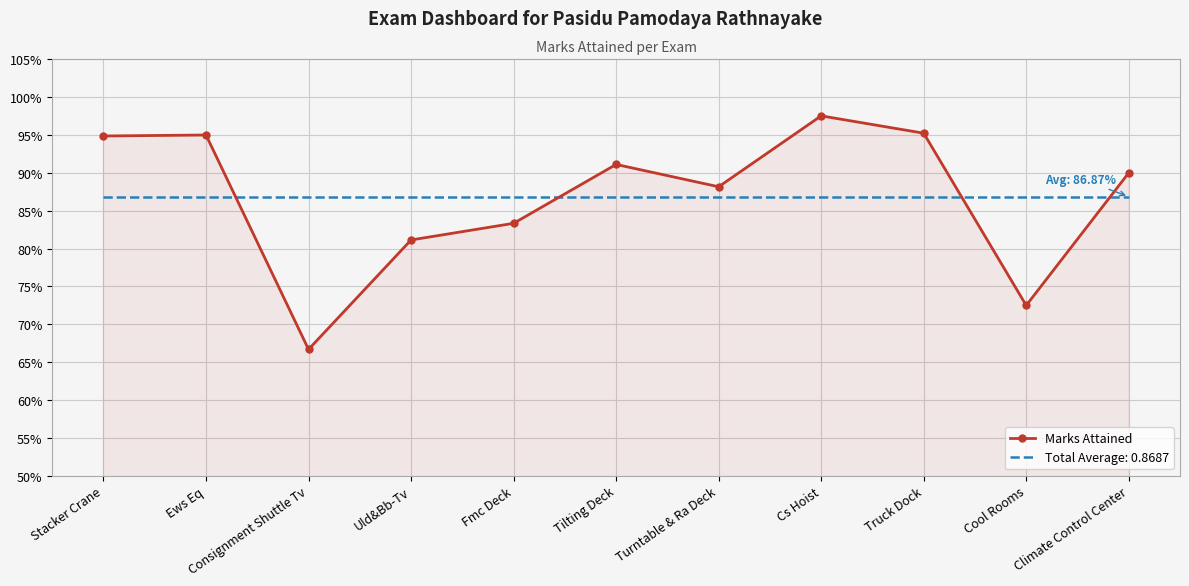

What are all the series names shown in the legend?

Marks Attained, Total Average: 0.8687